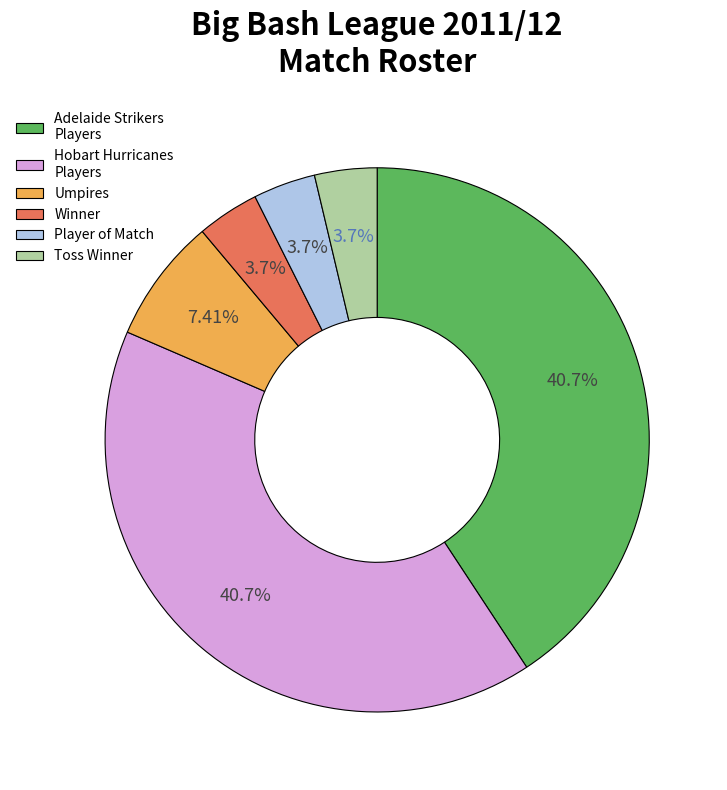

Does Toss Winner account for over 50% of the chart?

No